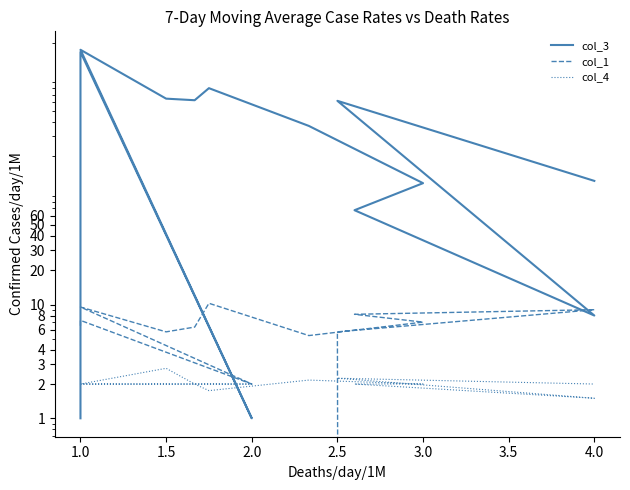

How many interior local peaks does the col_1 series have?

4